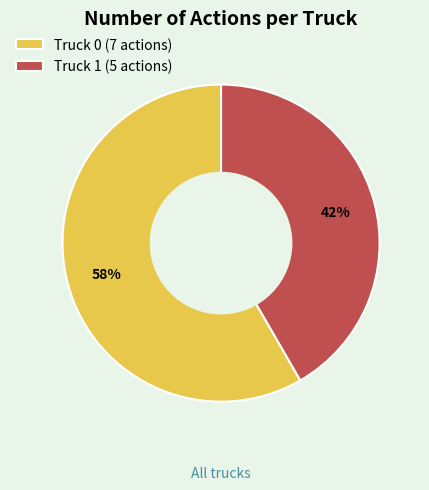

Rank the categories by value from highest to lowest.

Truck 0, Truck 1